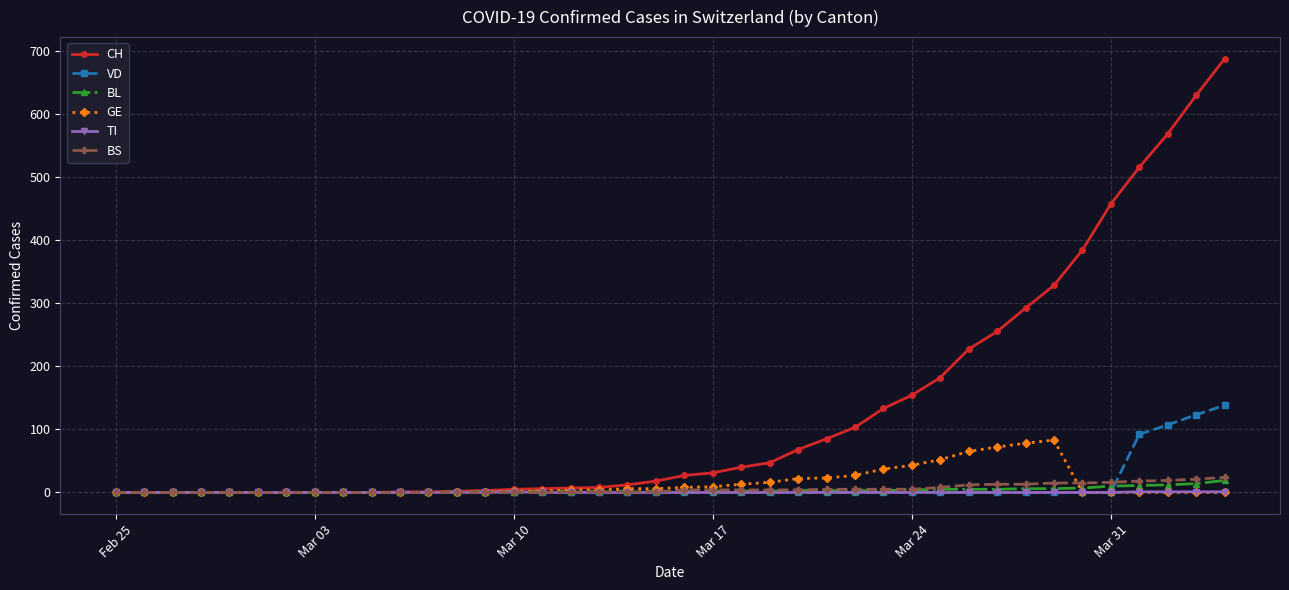

Which series has the largest total across all categories?

CH